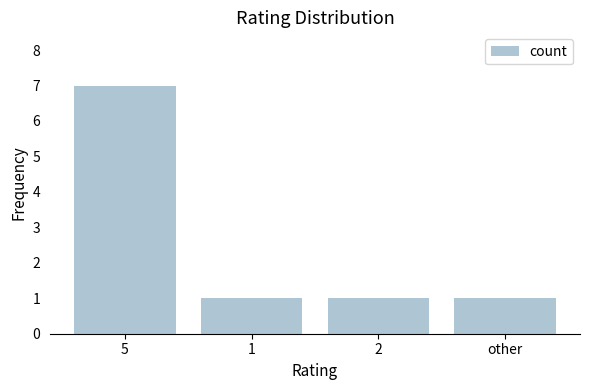

Reading left to right, extract all data points from this chart.

5=7	1=1	2=1	other=1